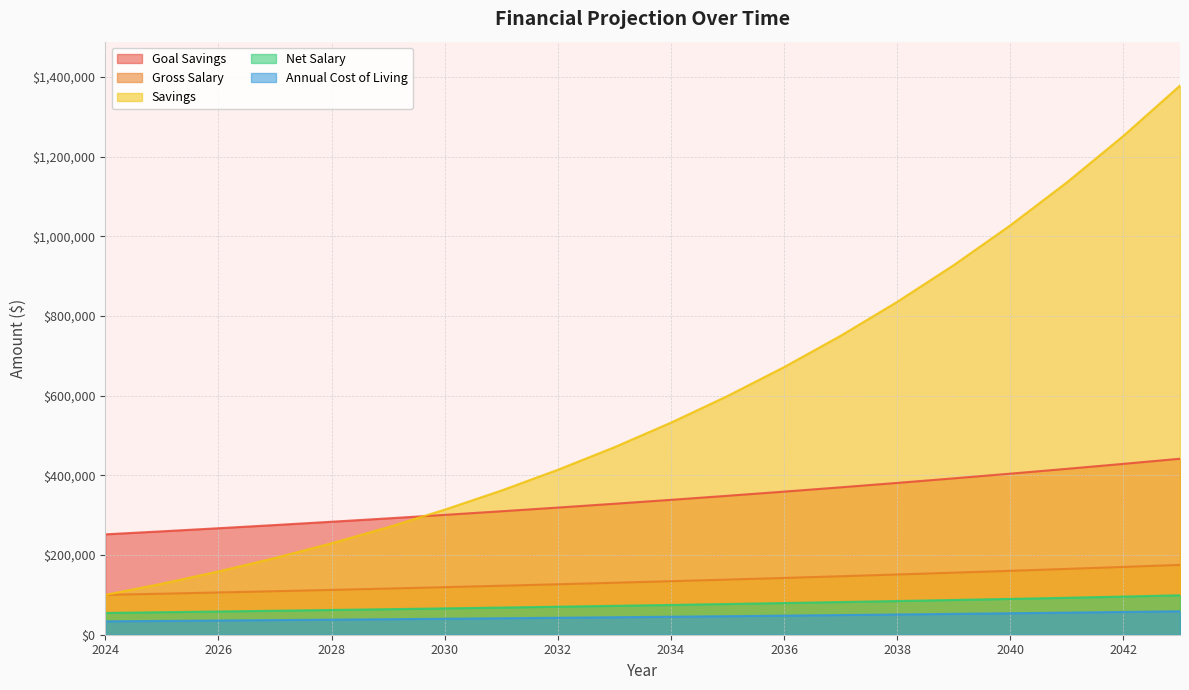

What is the difference between the highest and lowest values at 2042?

1195237.1